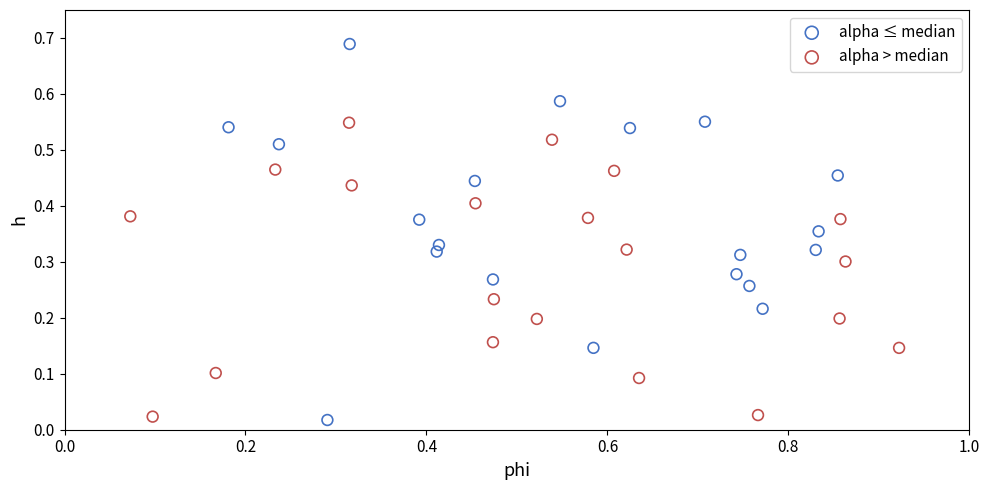

What are all the series names shown in the legend?

alpha ≤ median, alpha > median